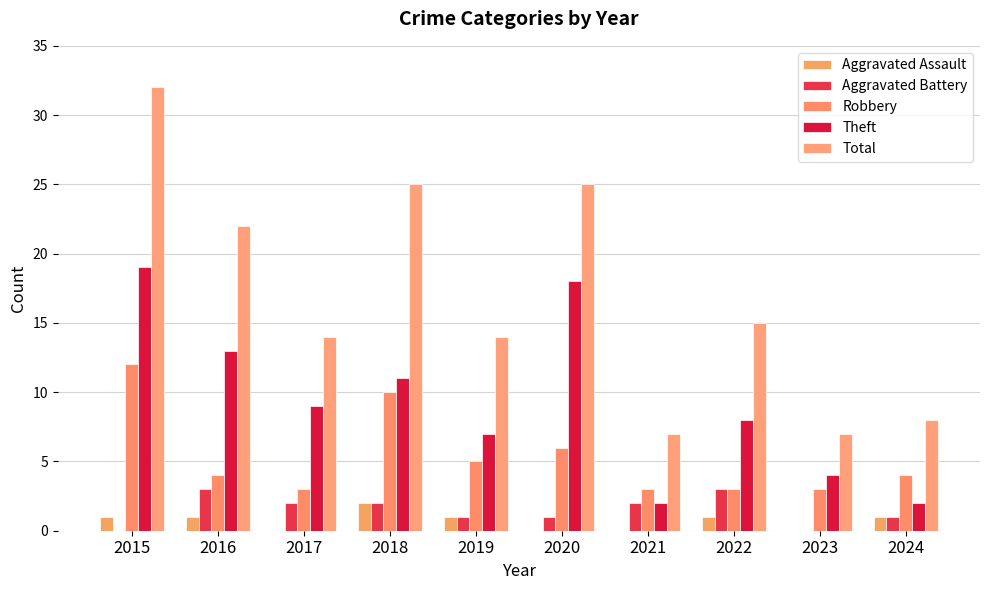

Between 2018 and 2024, which series saw the biggest shift?

Total